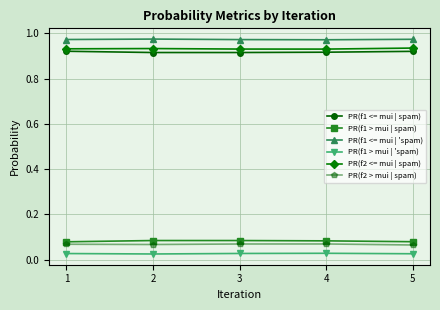

True or false: PR(f1 <= mui | spam) and PR(f1 <= mui | 'spam) cross at least once.

False